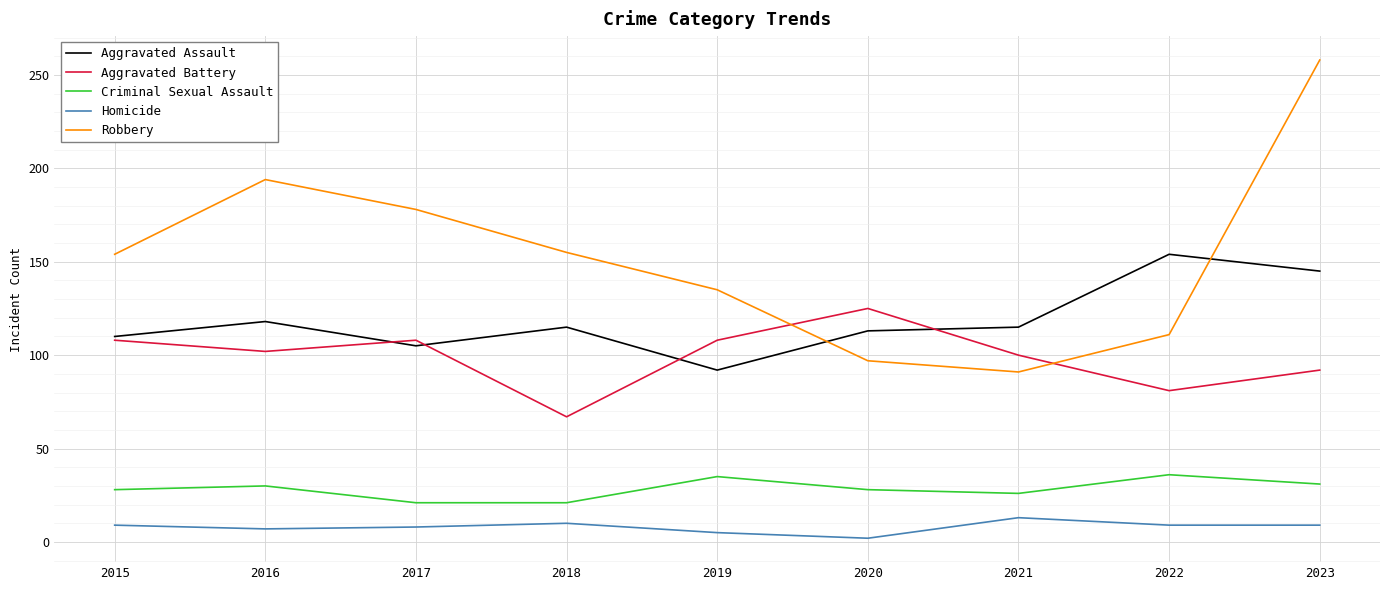

Which series has the largest total across all categories?

Robbery